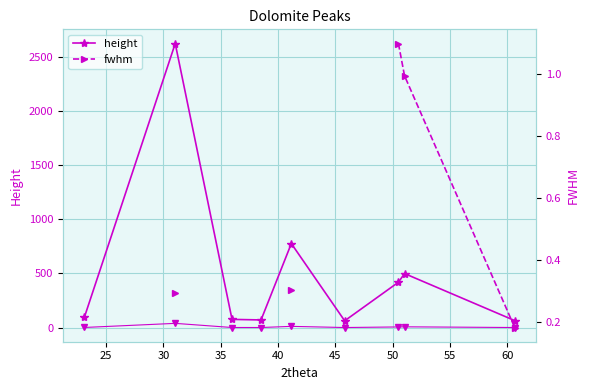

True or false: fwhm and height cross at least once.

False